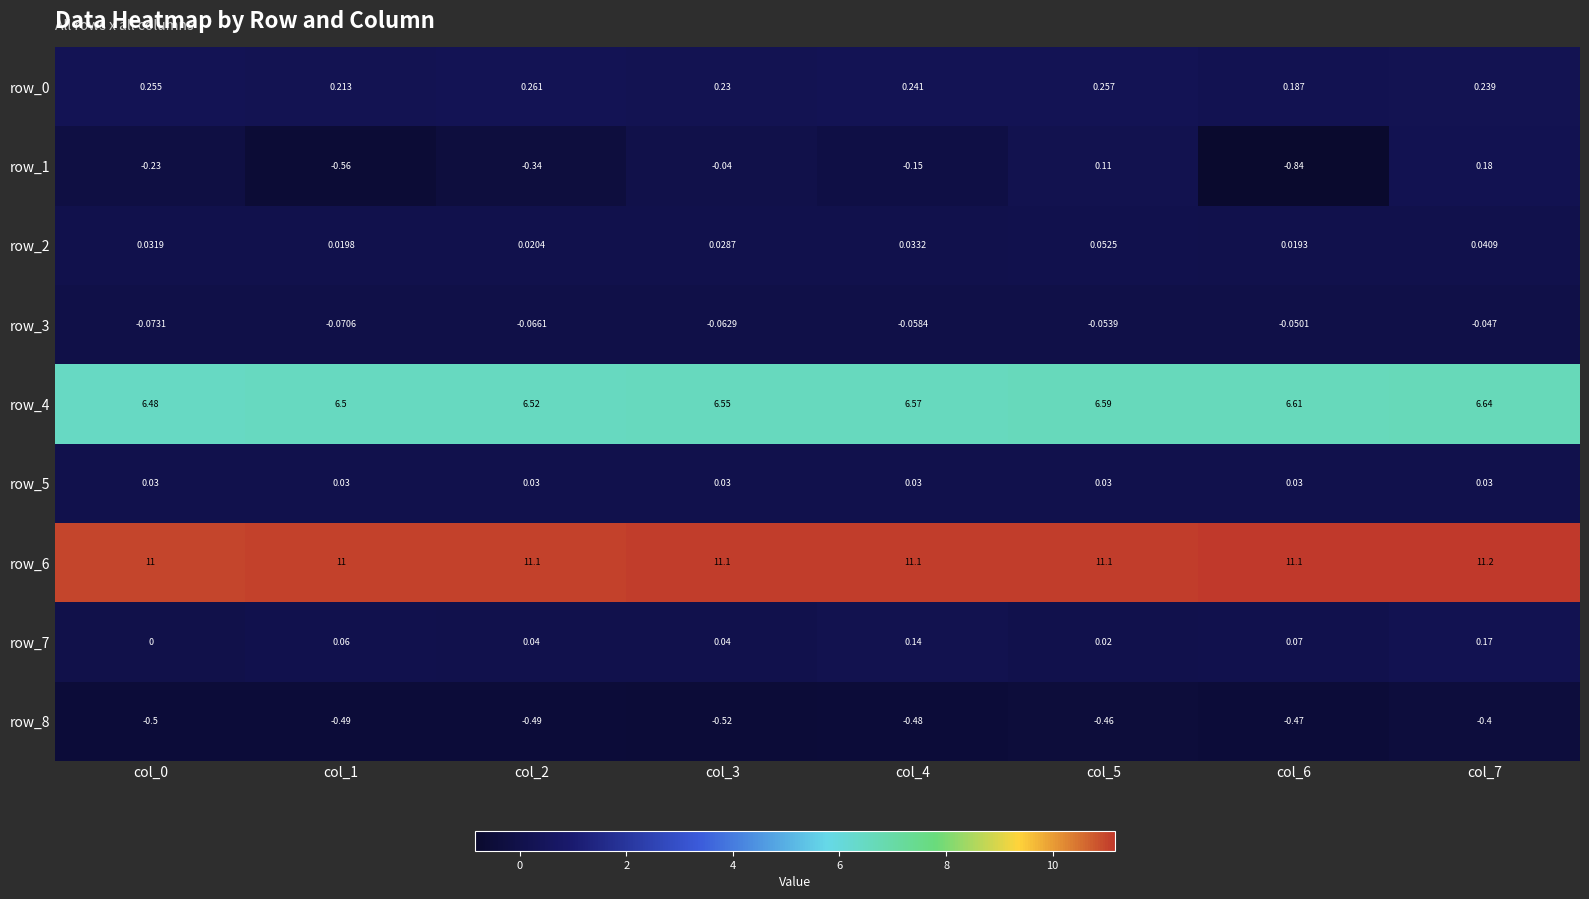

Is the value of row_1 at col_1 greater than the value of row_8 at col_7?

No